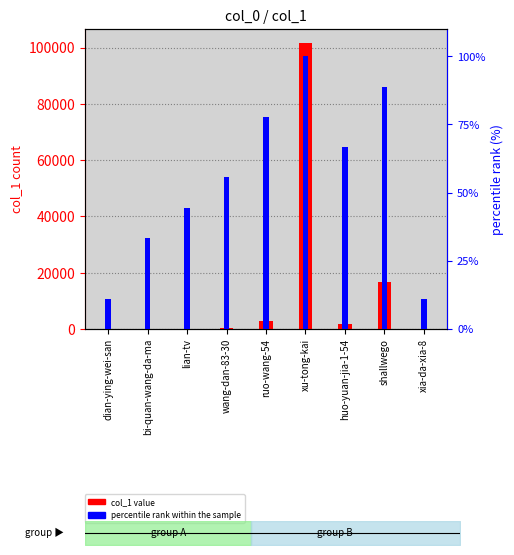

The percentile rank series shows 100.0 at xu-tong-kai. True or false?

True